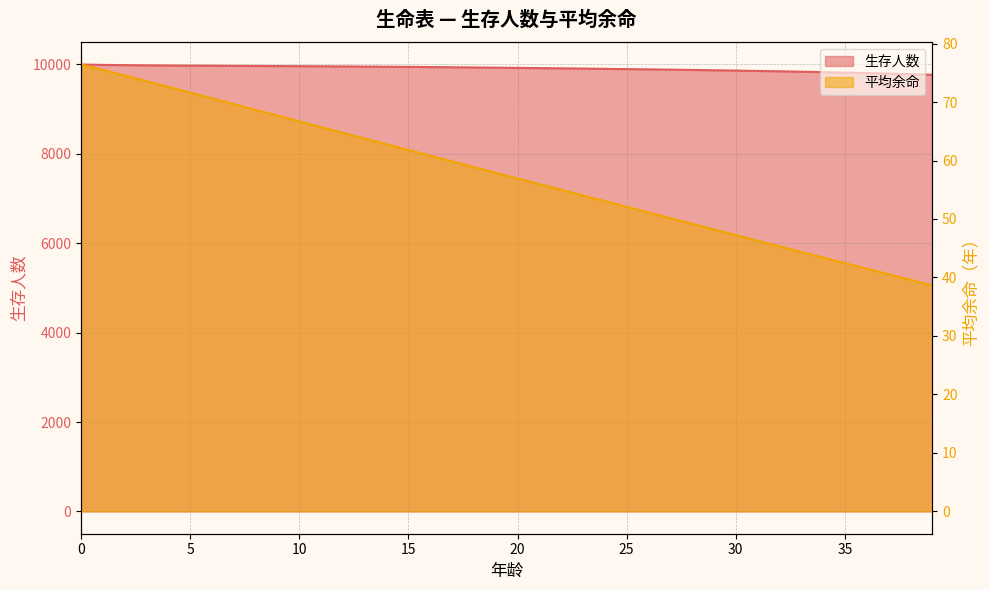

How many data points in 生存人数 are less than 9929?

20